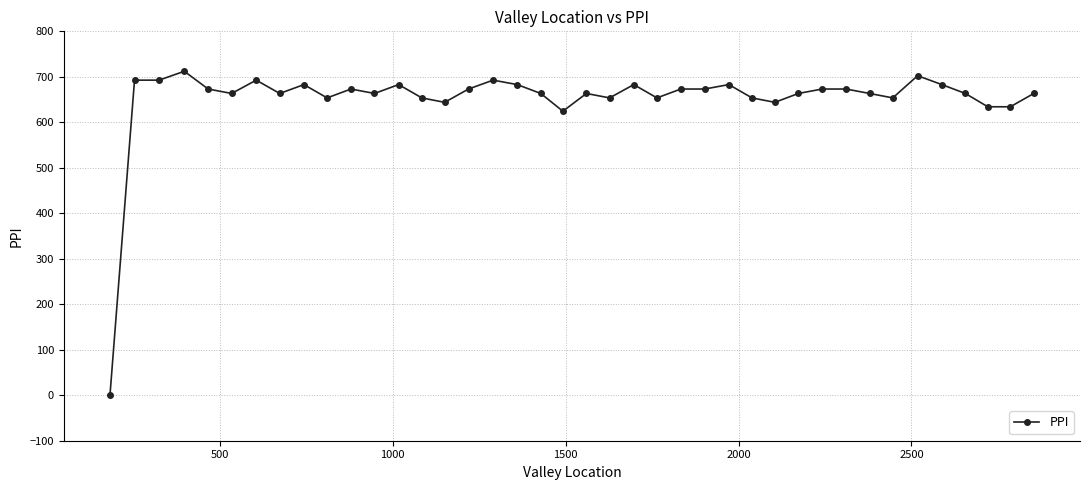

Reading left to right, what are all the values shown in this chart?

0.0	692.7	692.7	712.2	673.2	663.4	692.7	663.4	682.9	653.7	673.2	663.4	682.9	653.7	643.9	673.2	692.7	682.9	663.4	624.4	663.4	653.7	682.9	653.7	673.2	673.2	682.9	653.7	643.9	663.4	673.2	673.2	663.4	653.7	702.4	682.9	663.4	634.1	634.1	663.4